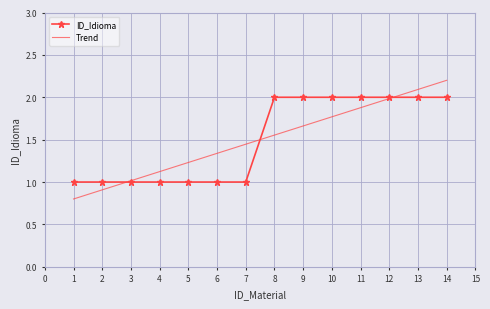

Between 6 and 9, which series saw the biggest shift?

ID_Idioma